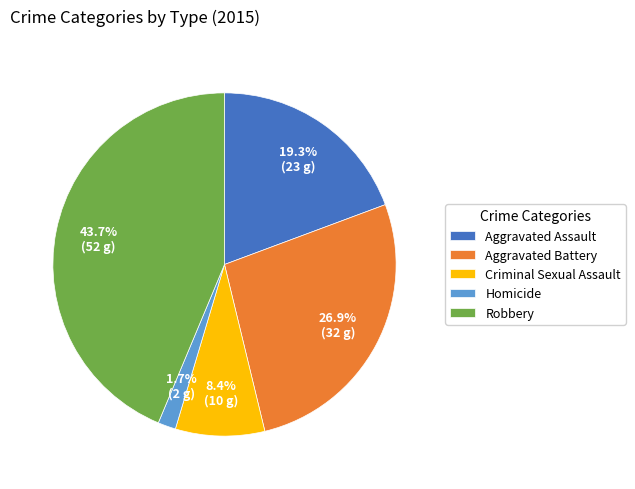

Count the number of slices in the pie.

5